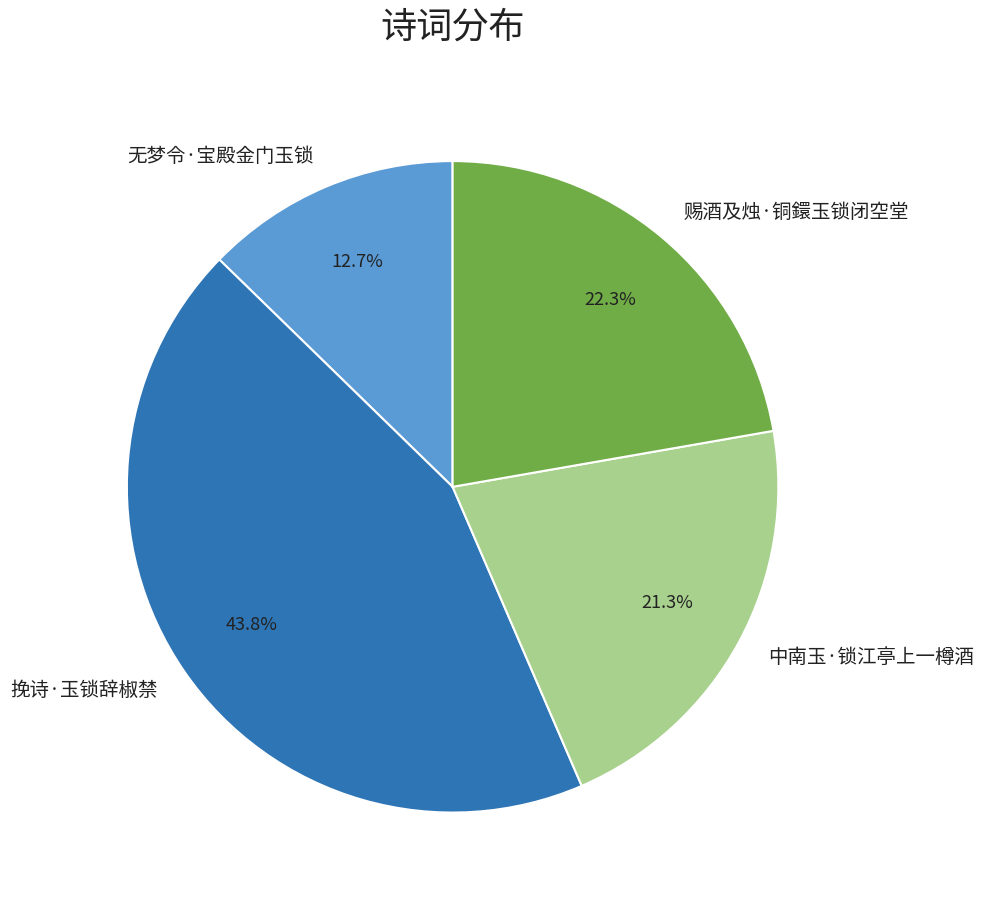

Is it true that 挽诗·玉锁辞椒禁 is 34% of the pie?

False